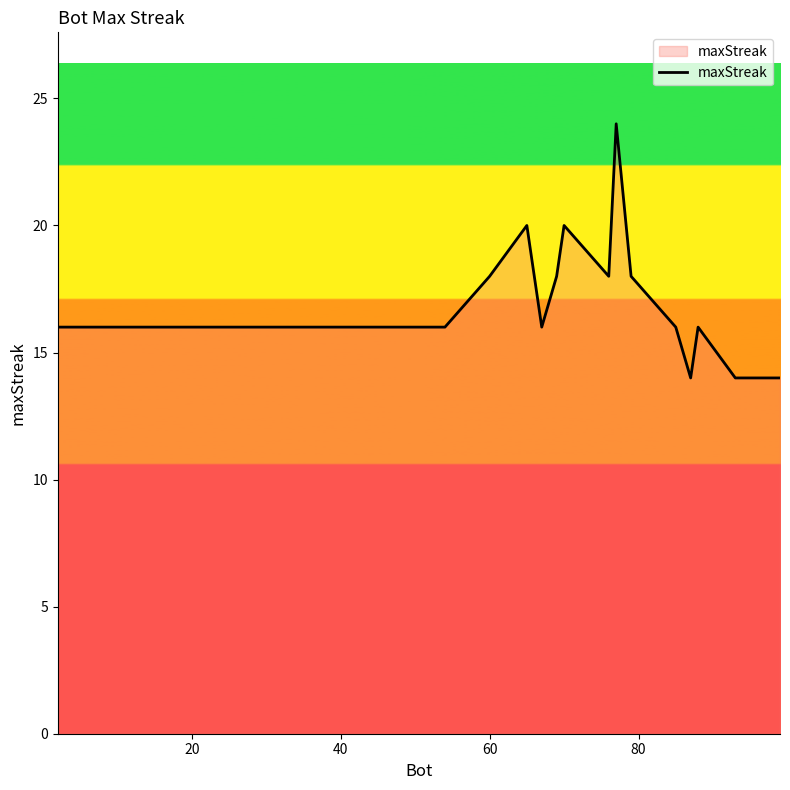

What is the maximum value shown in the chart?

24